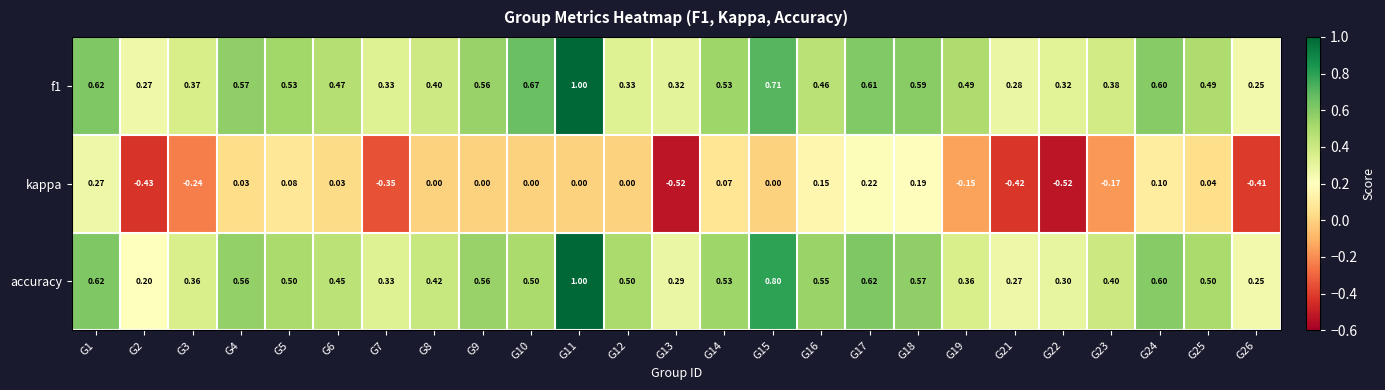

Is the value of kappa at G21 greater than the value of f1 at G9?

No